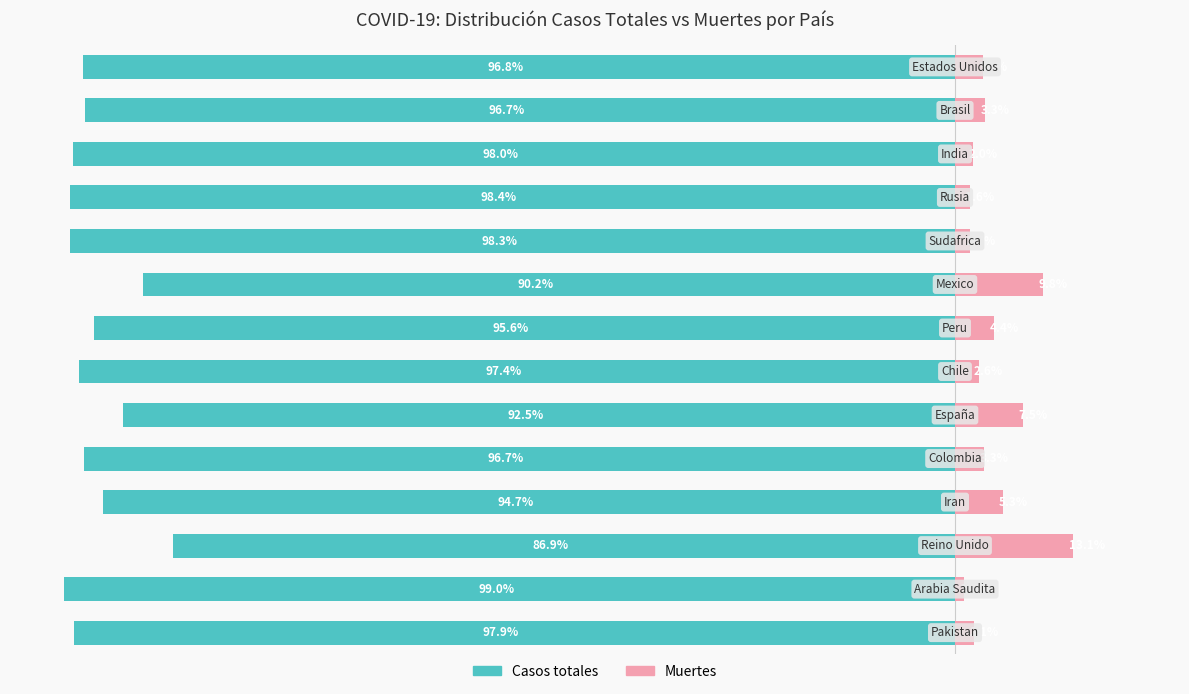

Rank the series by their maximum value, from lowest to highest.

Casos totales, Muertes